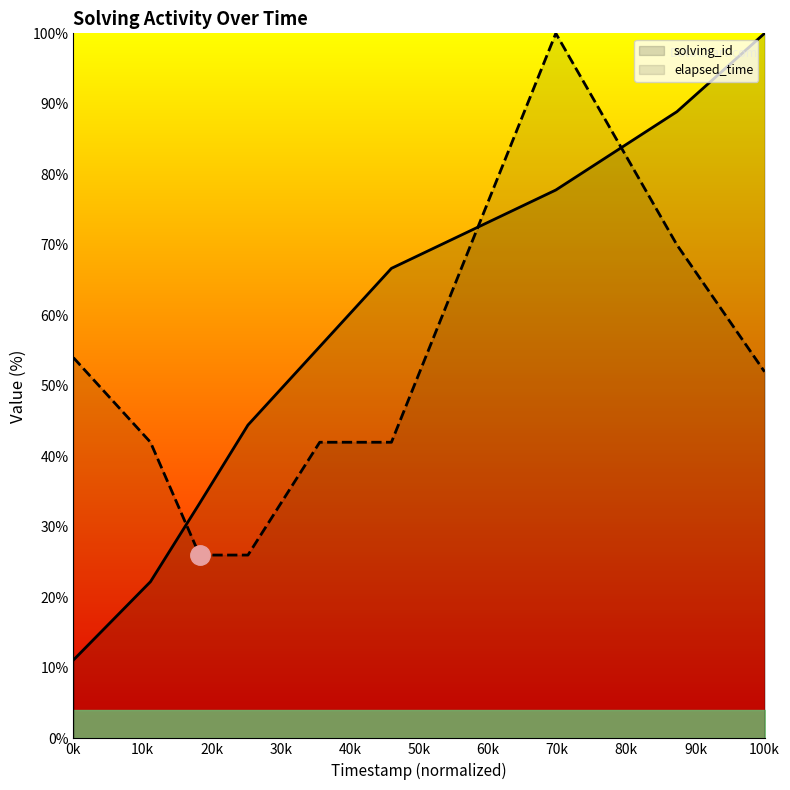

How many interior local peaks does the elapsed_time series have?

1